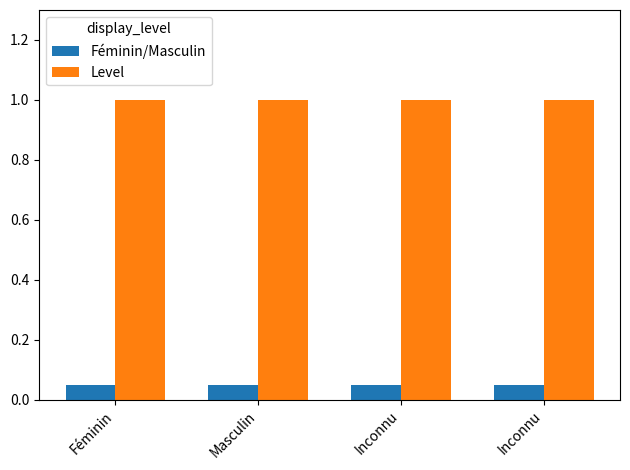

Are the bars horizontal?

No